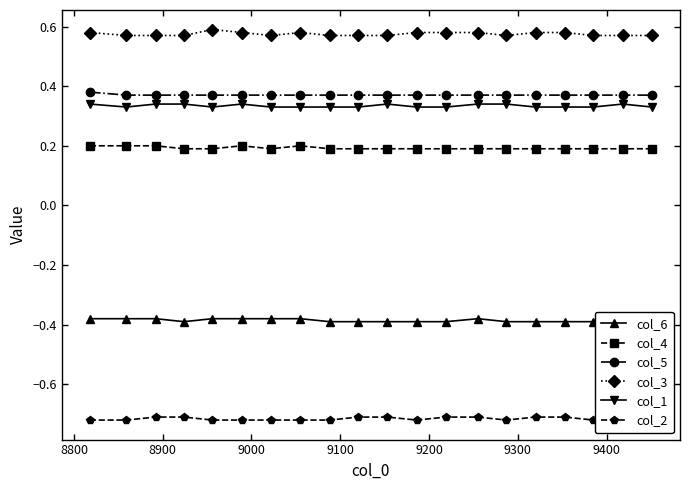

True or false: col_1 and col_6 cross at least once.

False